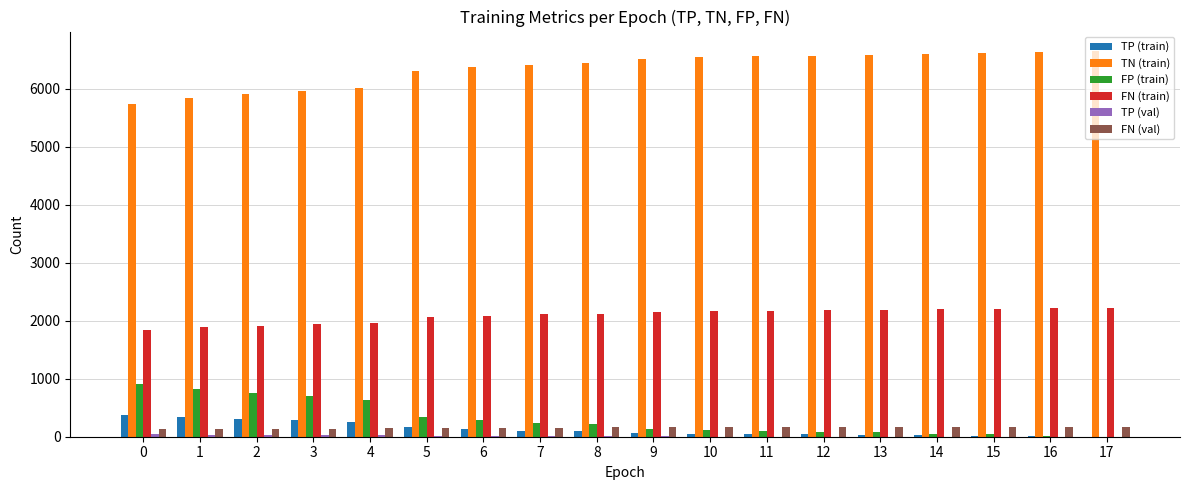

What value does the FN (val) series have at 5?

153